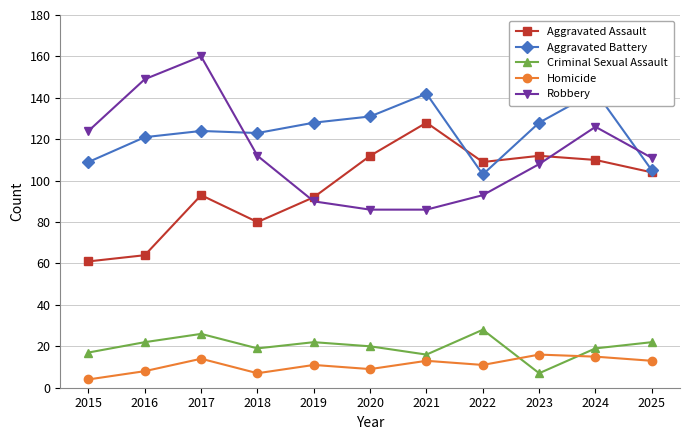

How many data points in Aggravated Assault are less than 104?

5